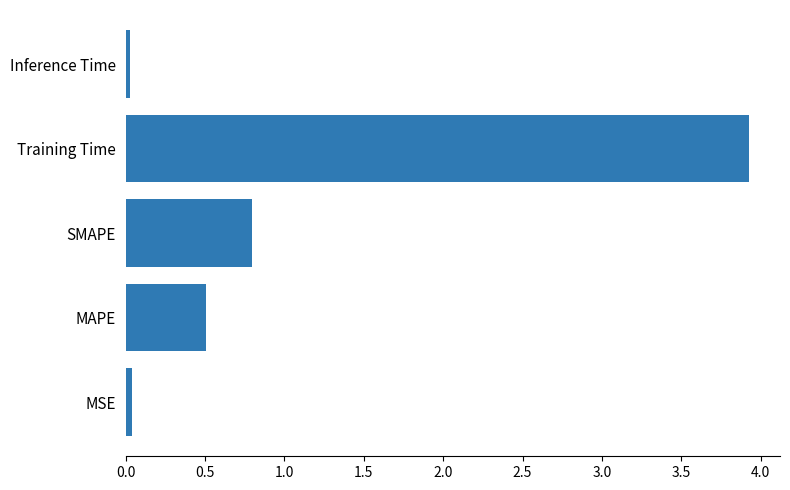

Which label corresponds to the largest value in the chart?

Training Time